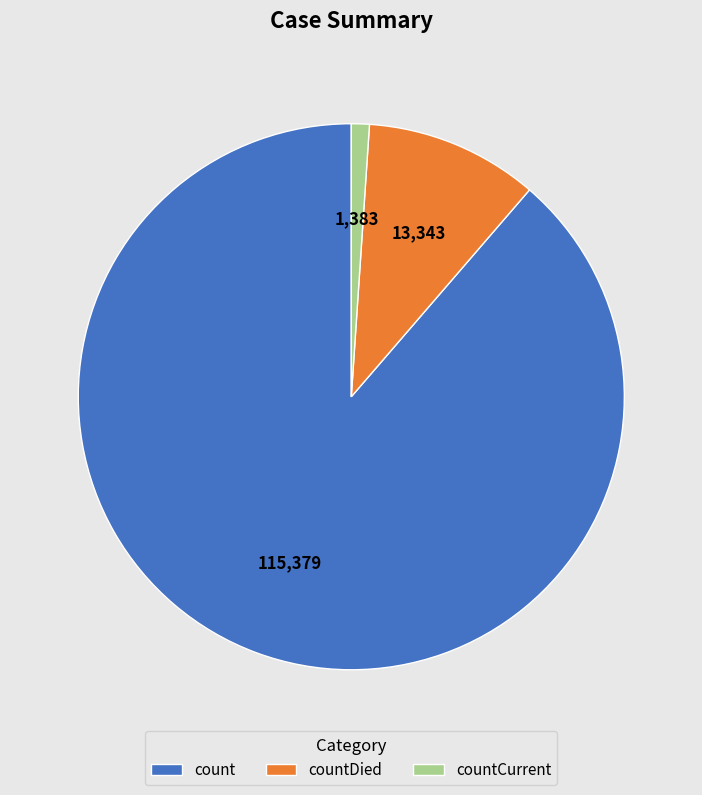

What is the largest slice in the pie chart?

count